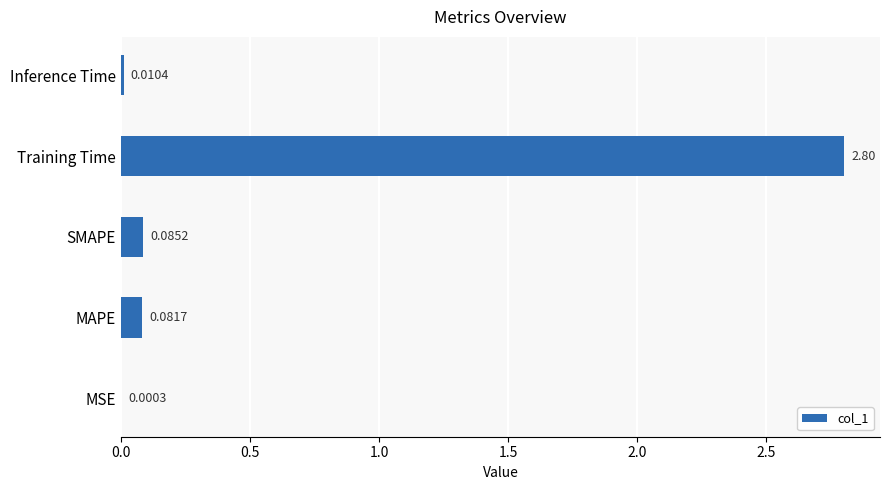

Which label corresponds to the largest value in the chart?

Training Time